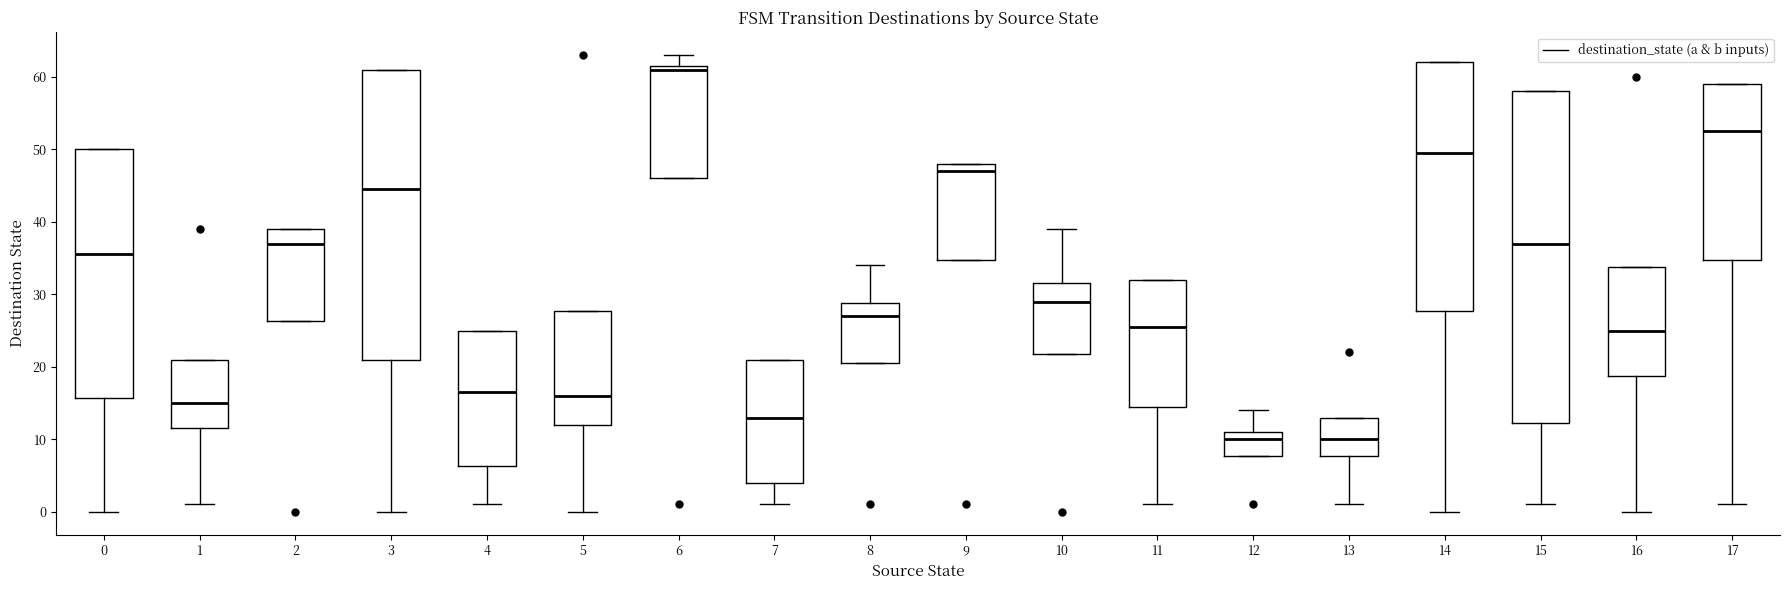

Where is the upper edge of the box at x = 8 on the y-axis? The values are not printed on the chart, so give them approximately, as read against the axis.

29